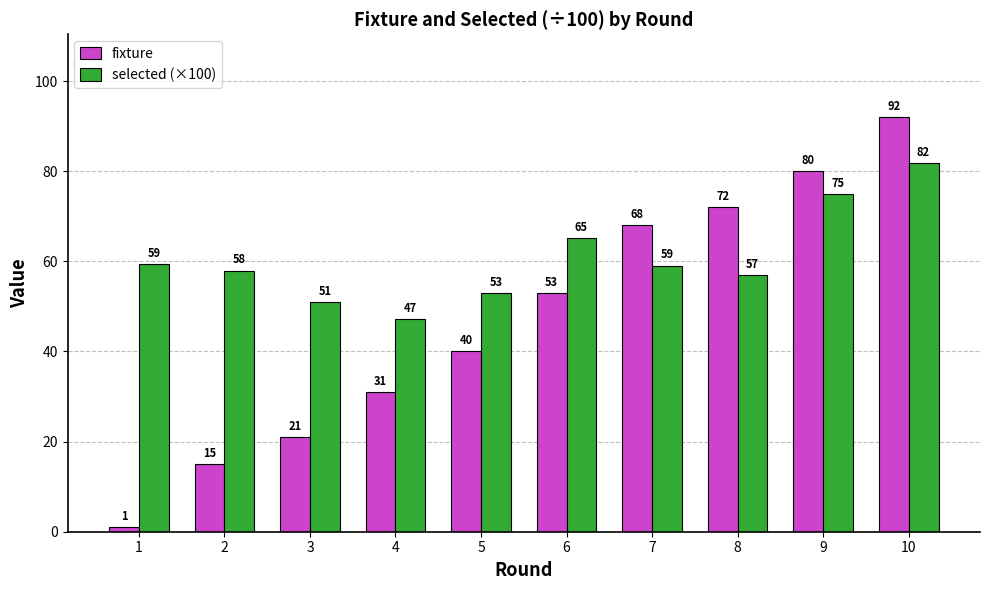

Which series changed the most between 6 and 10?

fixture